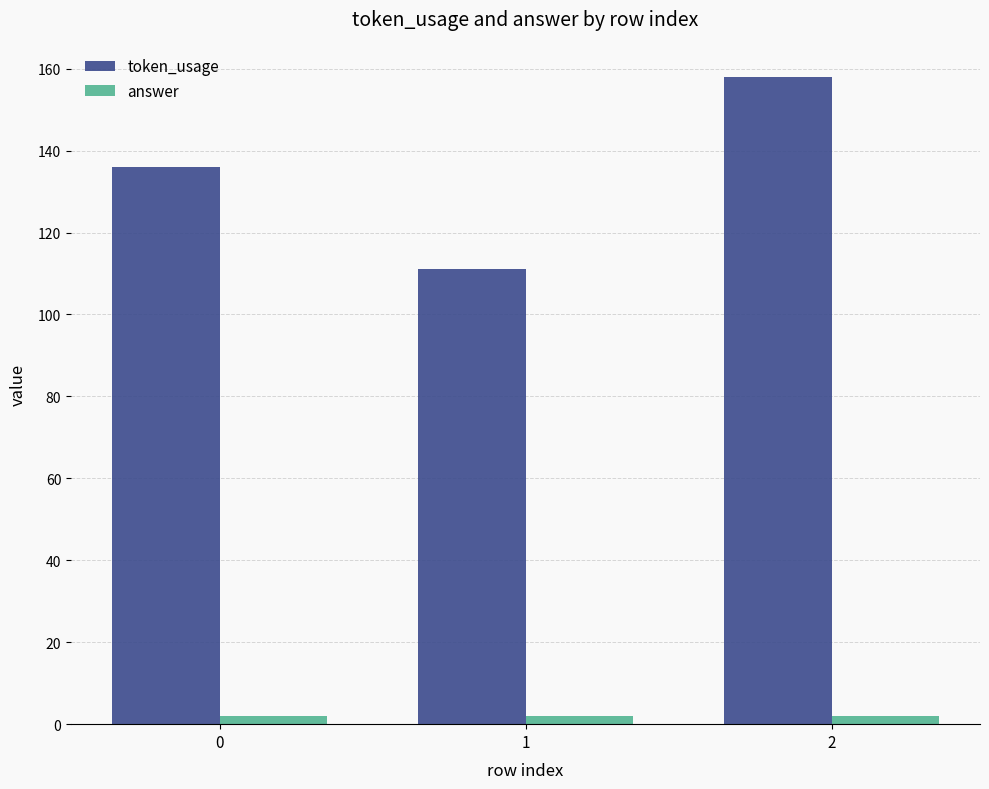

List the series in order of their overall mean, lowest first.

answer, token_usage